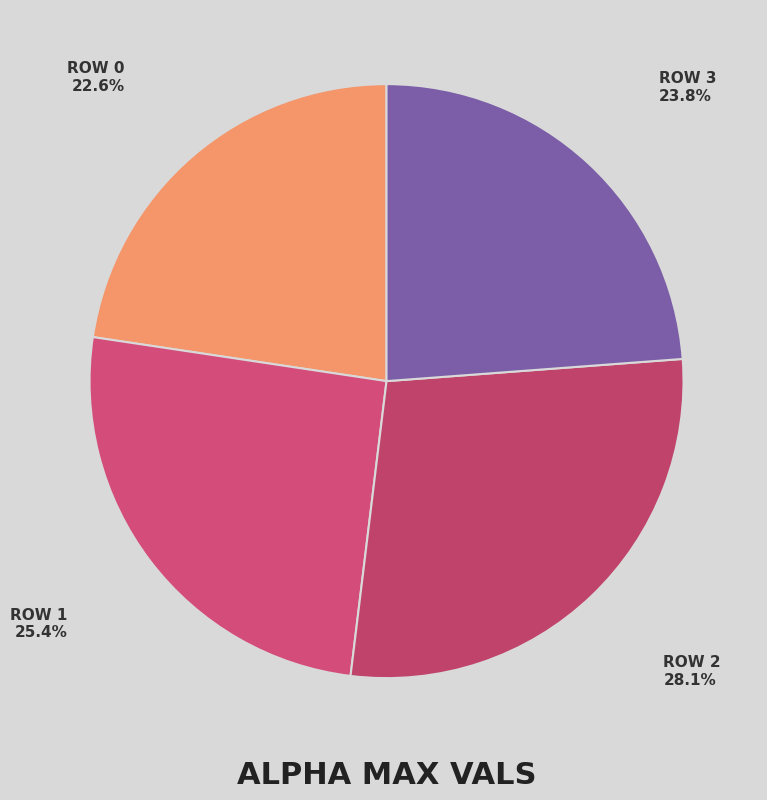

To the nearest percent, what is the difference between the largest and smallest slice percentages?

5%